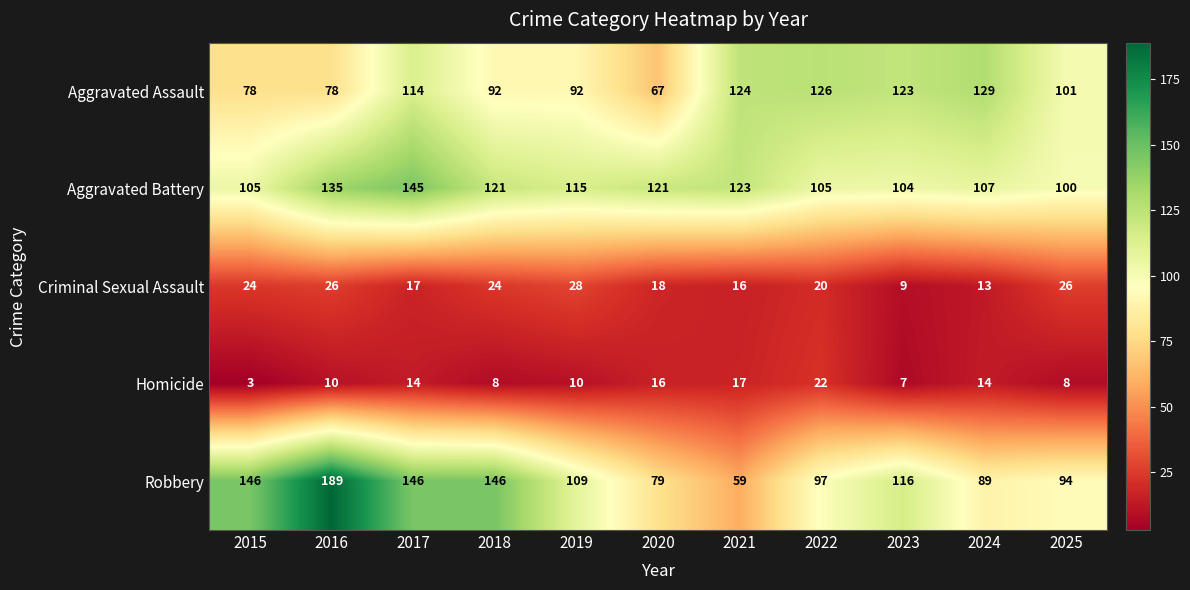

Between 2021 and 2023, which series saw the biggest shift?

Robbery